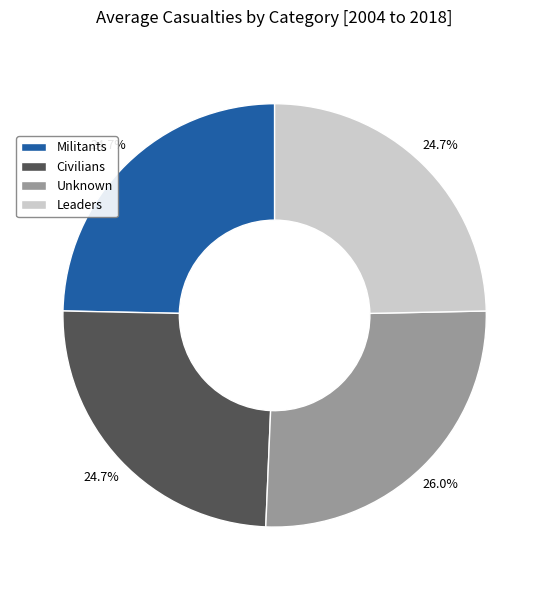

Does Unknown represent more than half of the total?

No